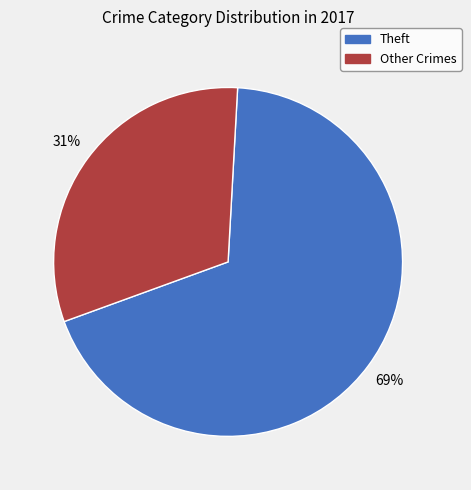

True or false: Theft accounts for 79% of the total.

False